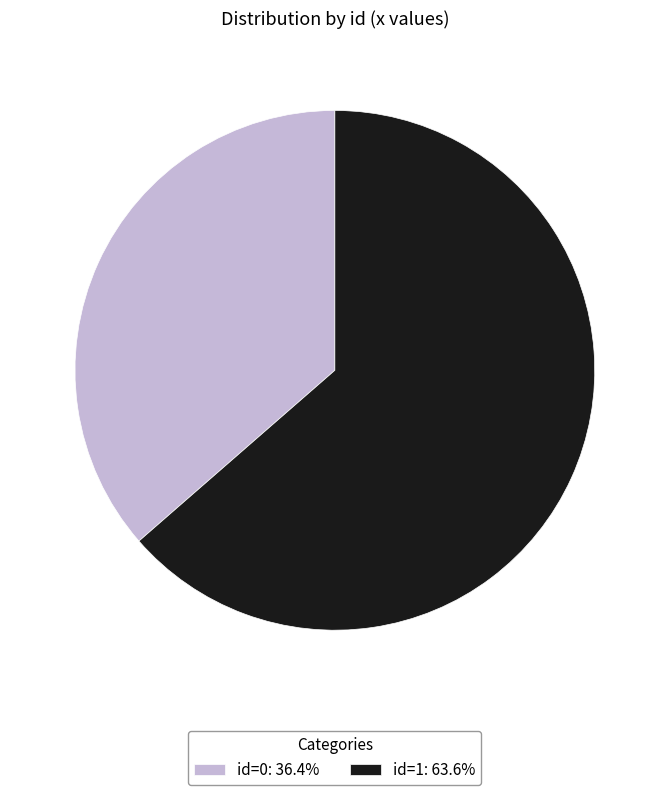

Is the sum of id=0: 36.4% and id=1: 63.6% greater than half?

Yes